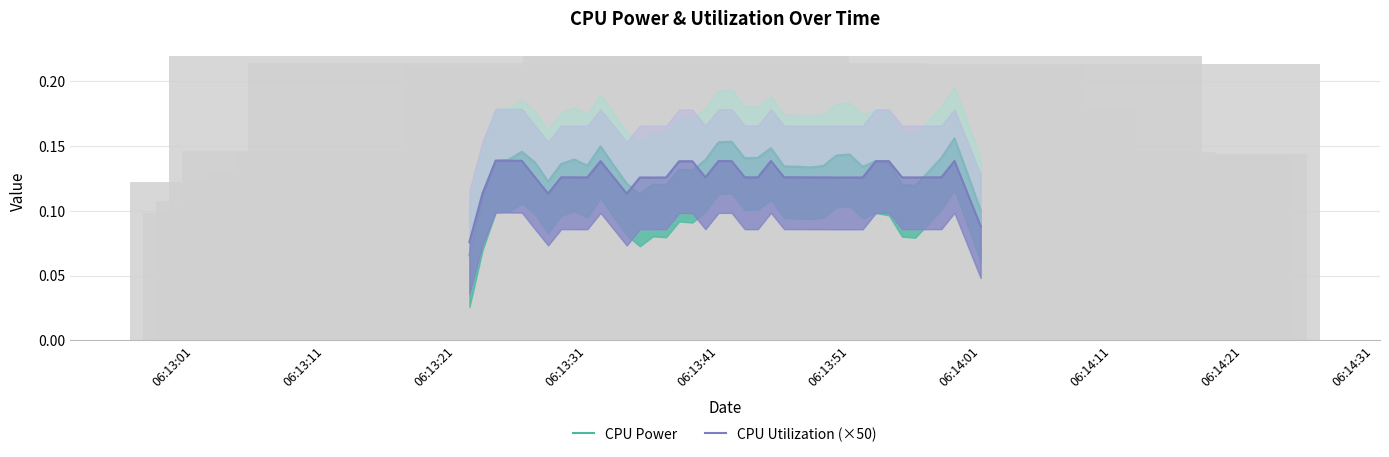

Which series has the largest total across all categories?

CPU Power